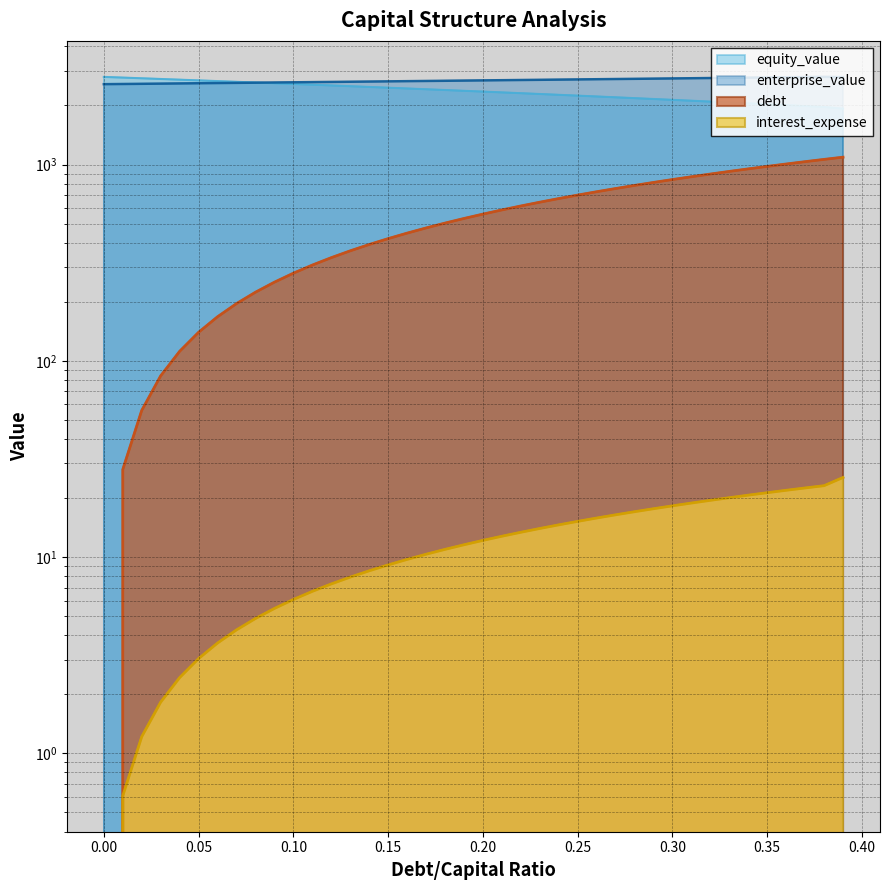

How many lines are shown in the chart?

4